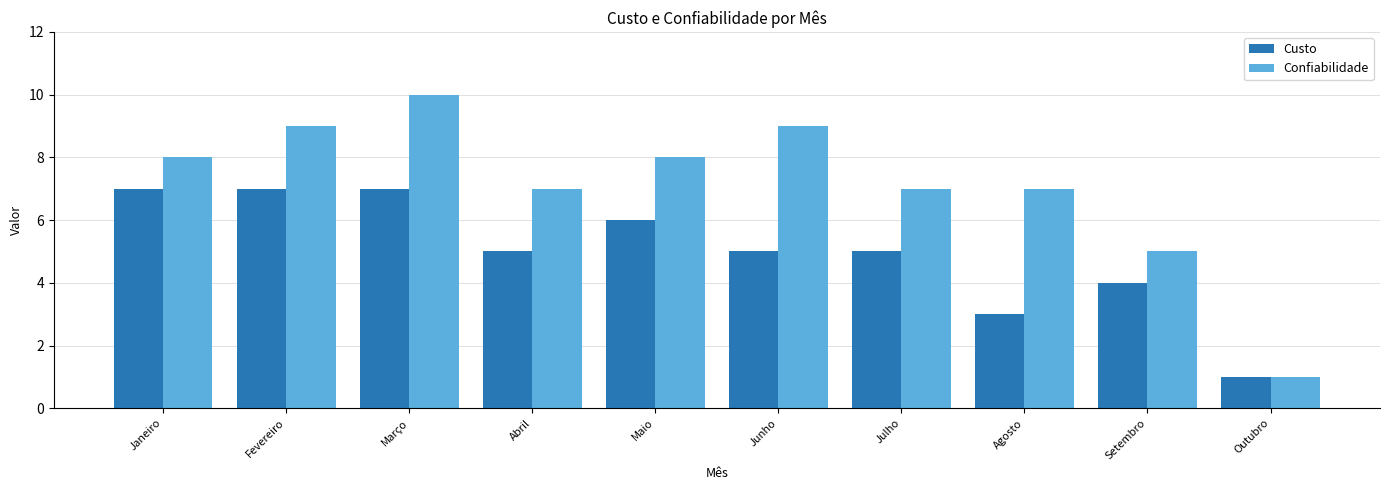

Rank the series by their average value, from lowest to highest.

Custo, Confiabilidade